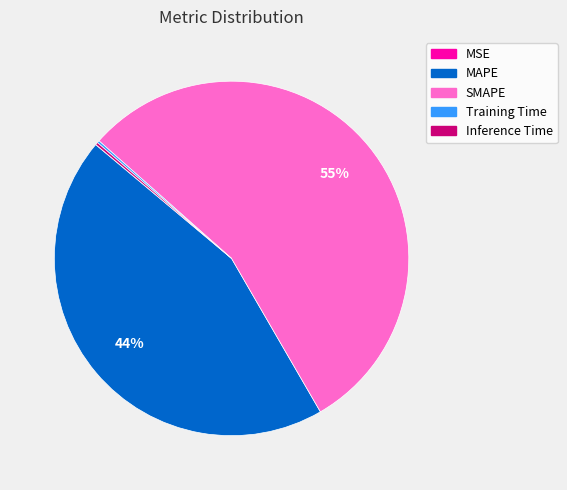

Which slice represents more than half of the pie?

SMAPE